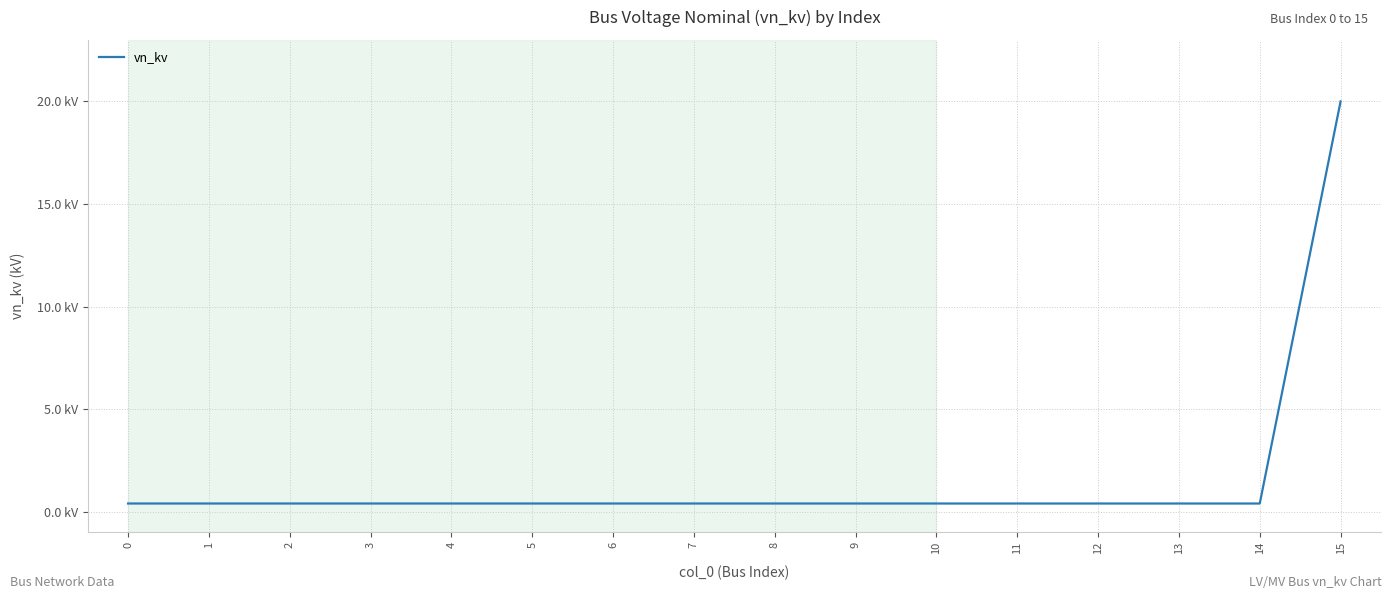

What is the smallest value displayed?

0.4